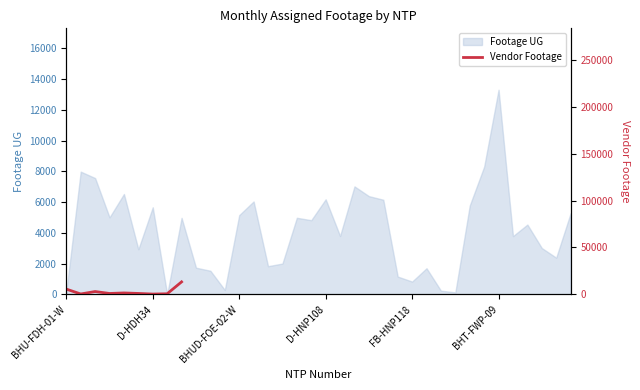

What is the highest value of the Footage UG series?

13306